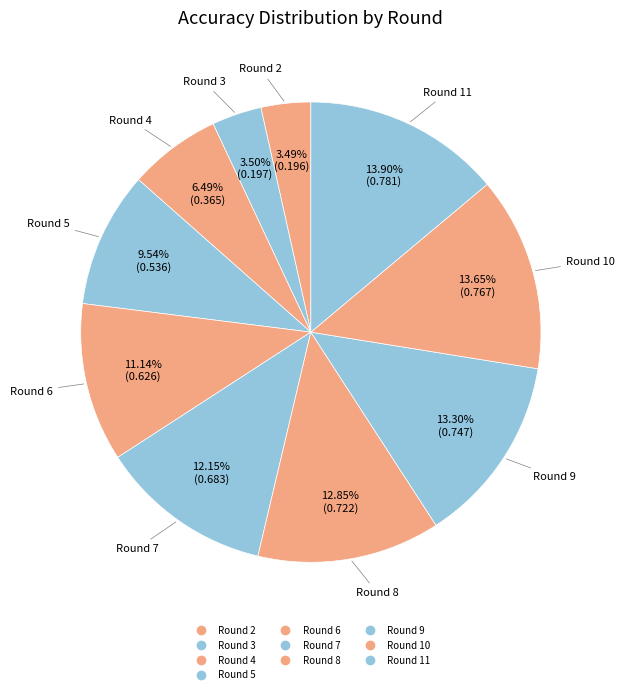

What percentage is the Round 4 slice, to the nearest percent?

6%